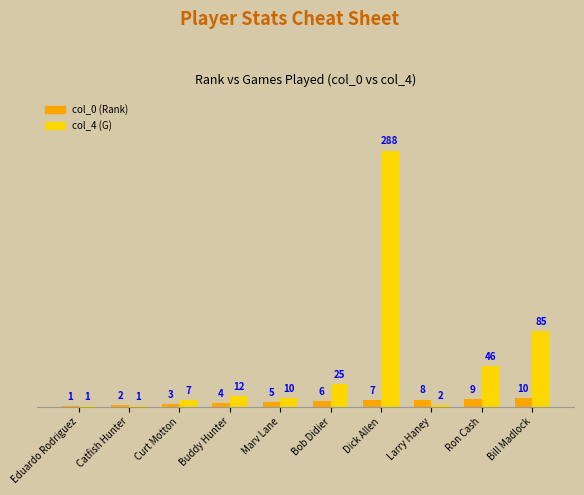

Is it true that col_4 (G) equals 85 at Bill Madlock?

True